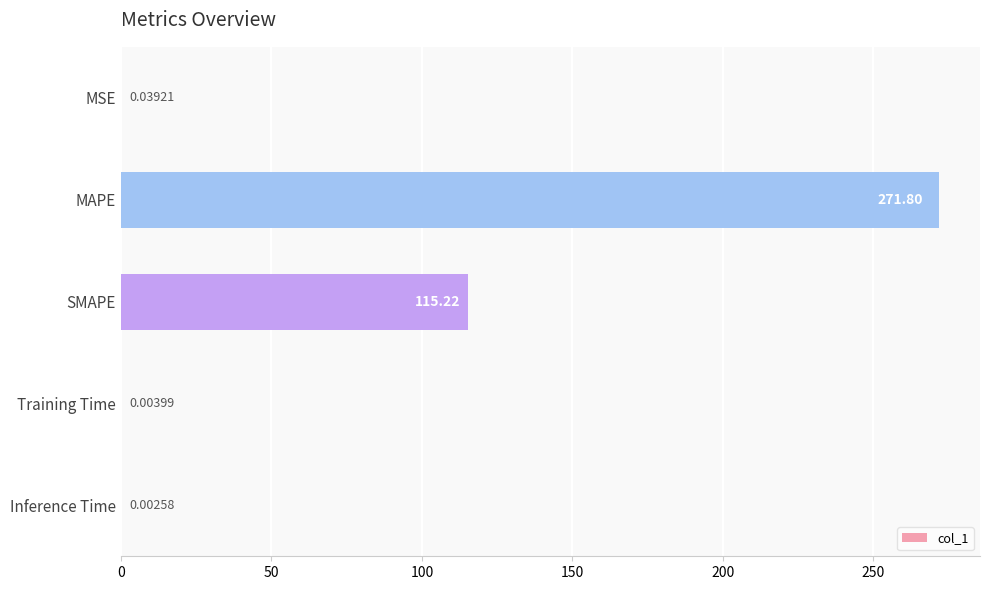

What is the sum of the values at Inference Time and SMAPE?

115.2